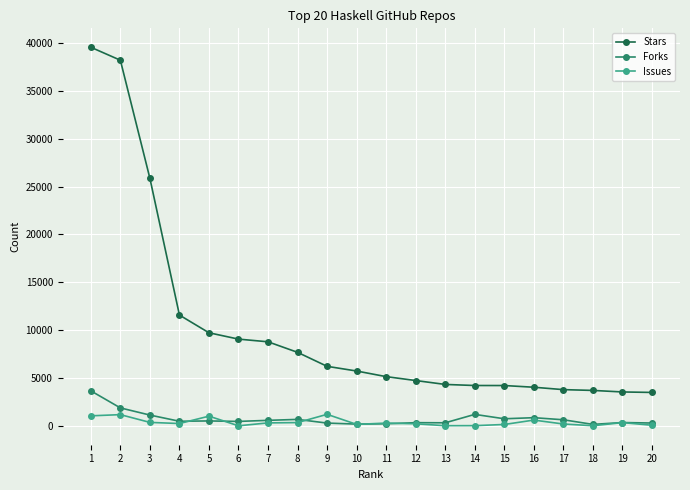

True or false: Forks and Issues intersect in this chart.

True